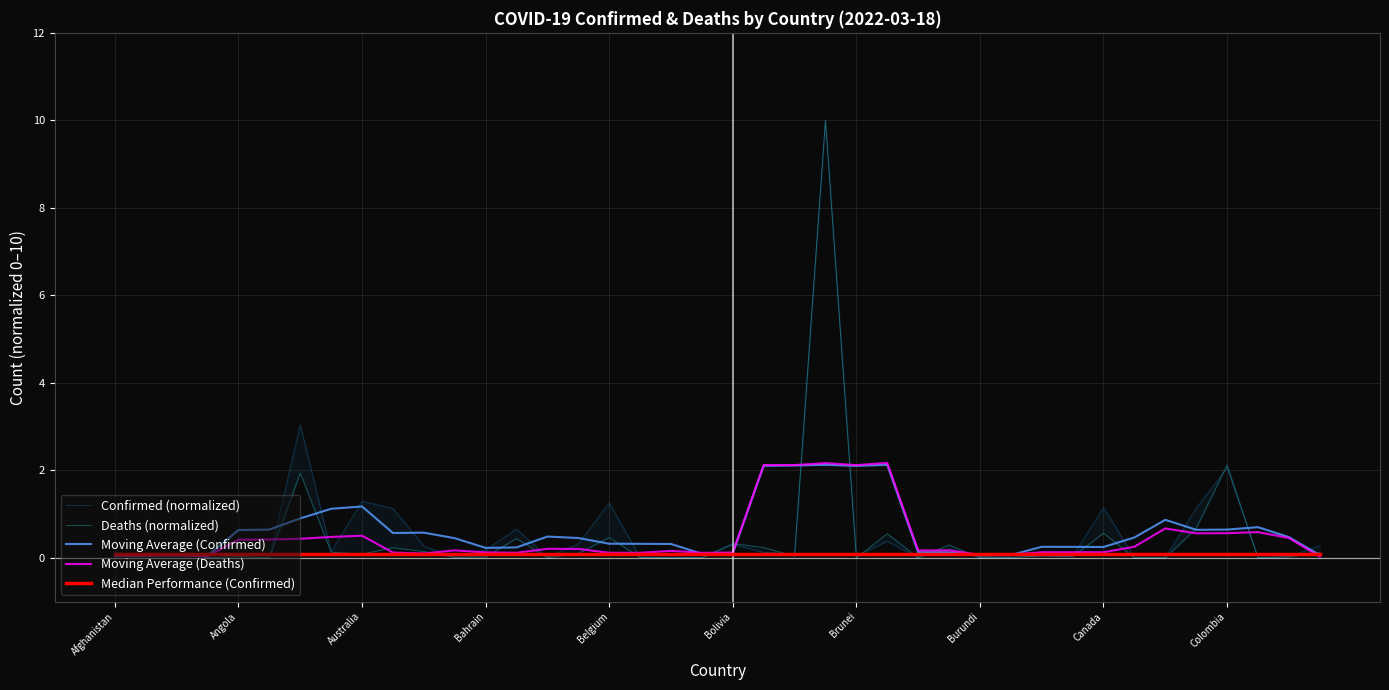

What is the highest value of the Moving Average (Confirmed) series?

2.1